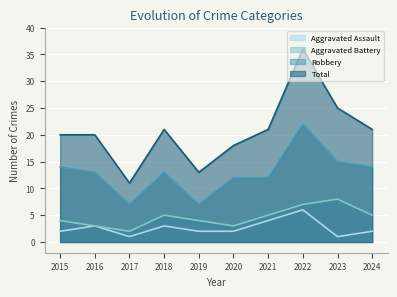

Which category has the lowest value across all series?

2017